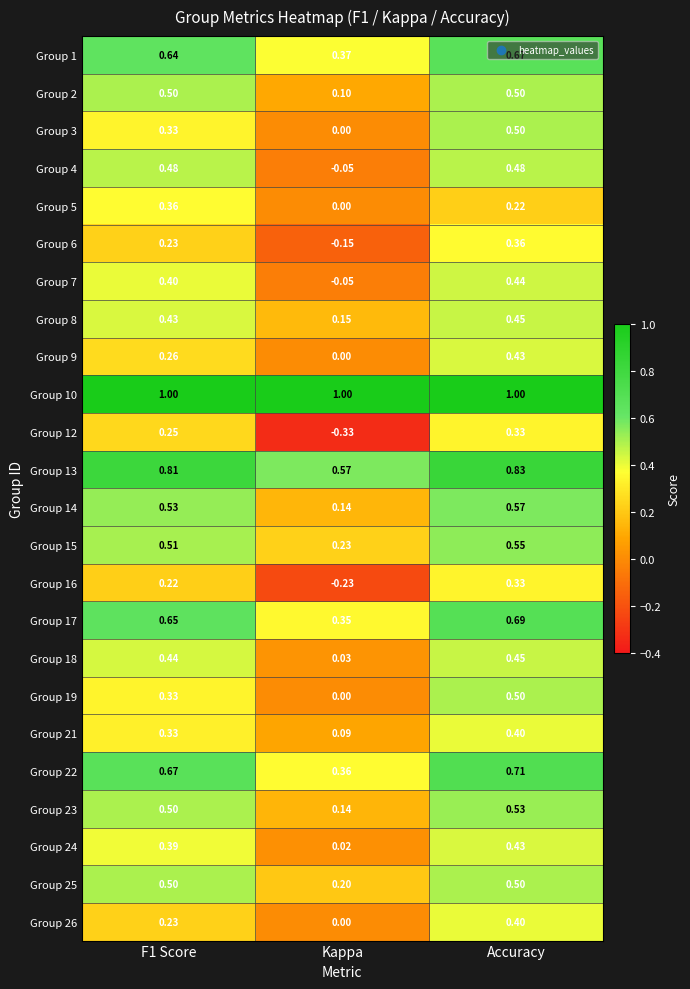

At how many categories does at least one series exceed 0?

3